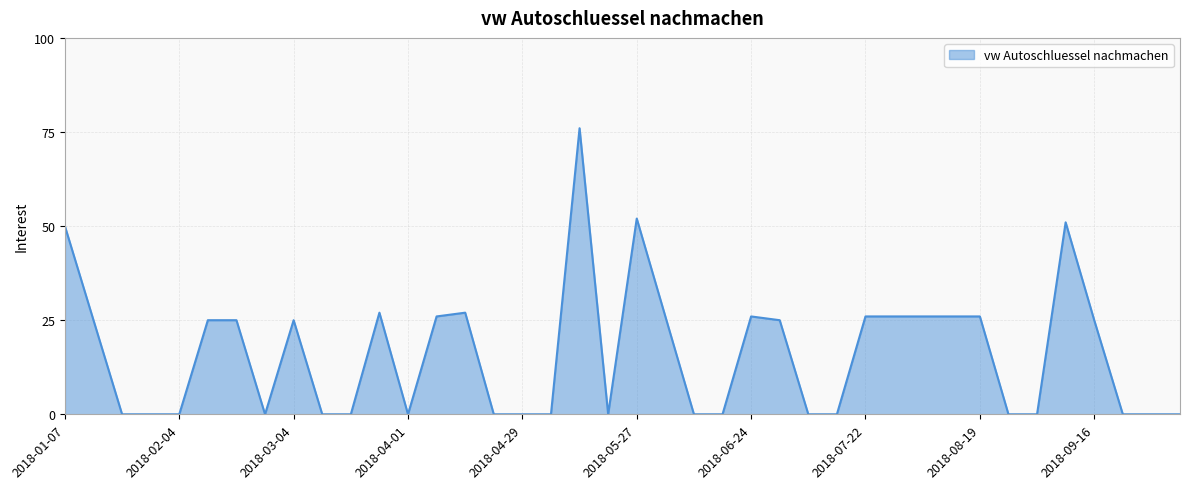

Does the chart have visible grid lines?

Yes